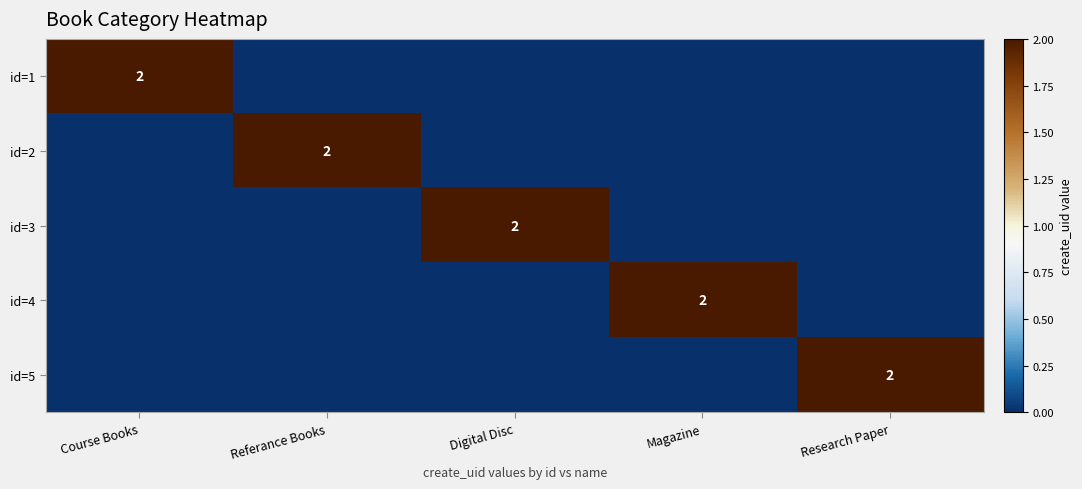

At how many categories does at least one series exceed 1?

5